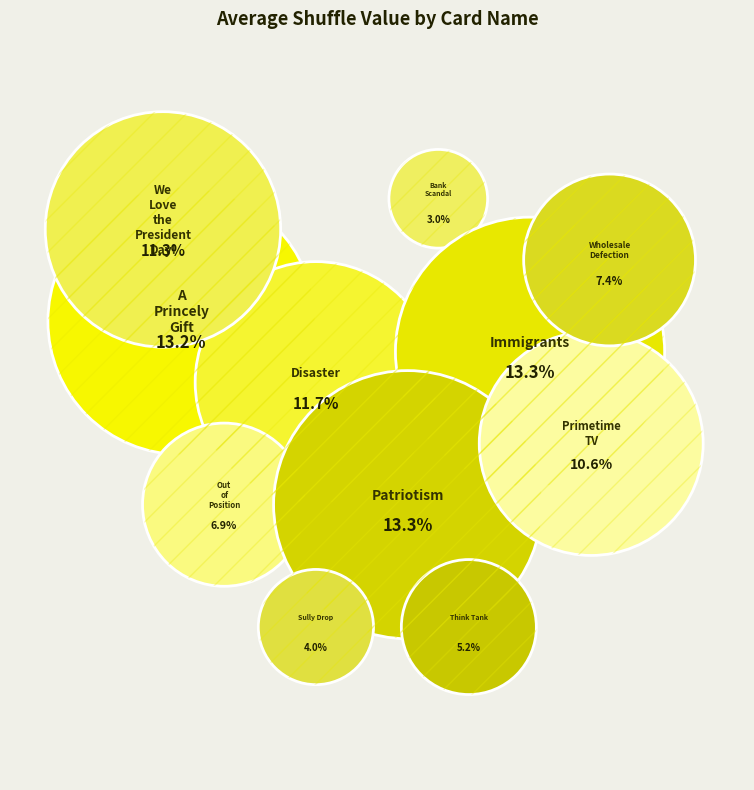

To the nearest percent, what is the average slice percentage?

9%